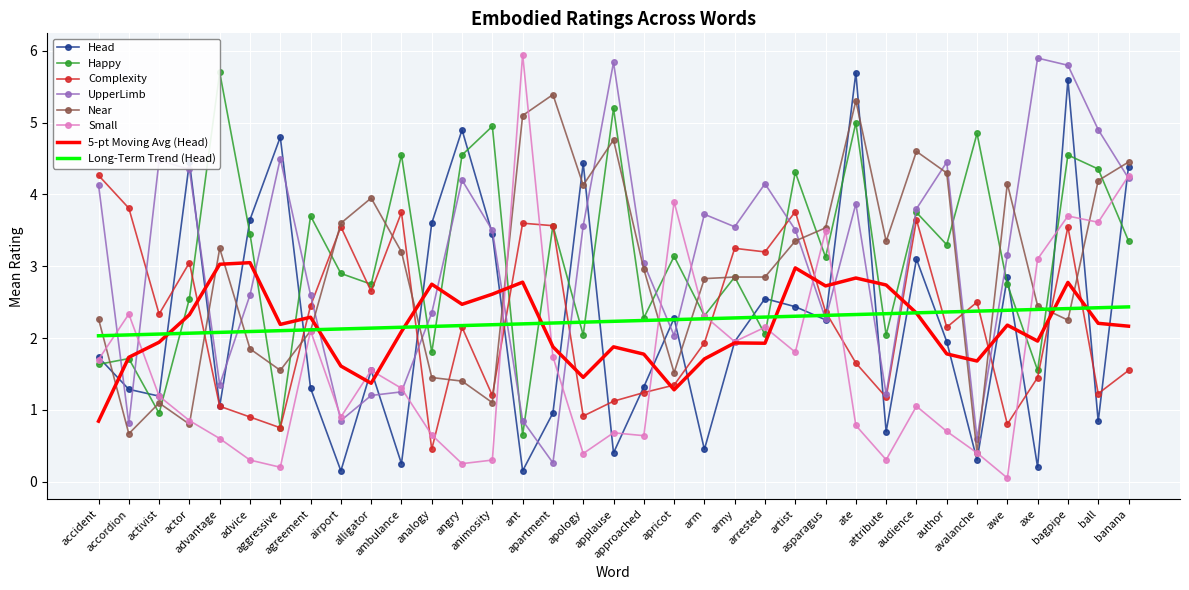

What is the label of the 30th point from the left?

avalanche